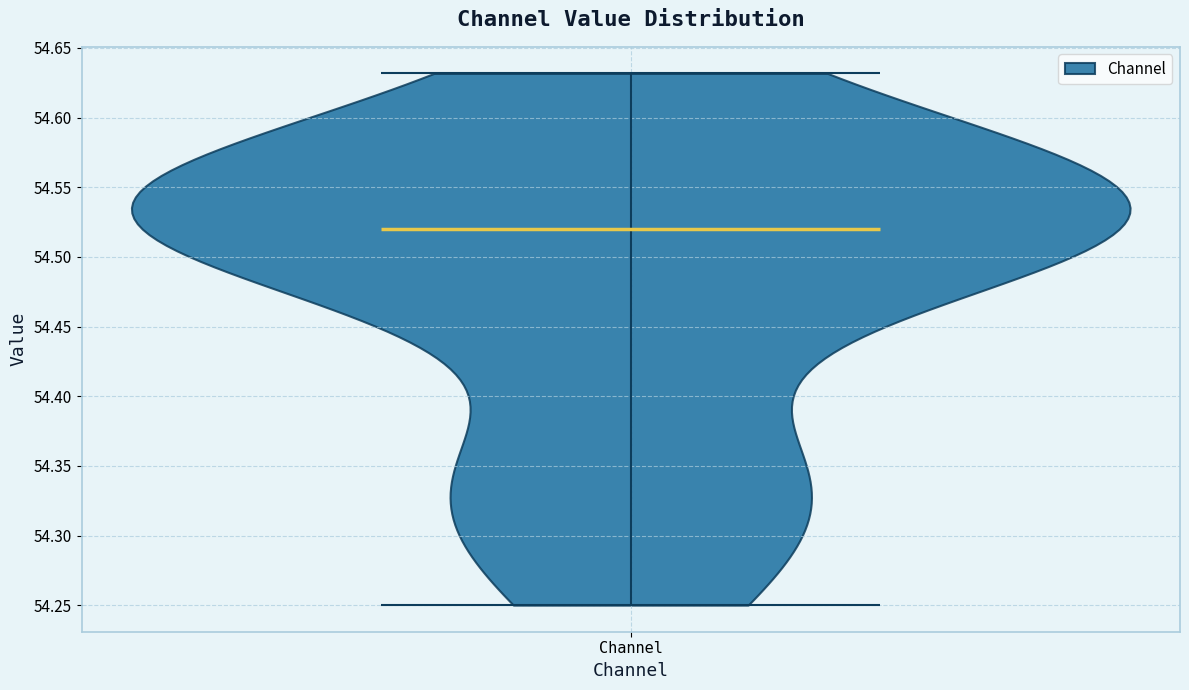

What is the highest point the violin for Channel reaches on the y-axis? The values are not printed on the chart, so give them approximately, as read against the axis.

54.63